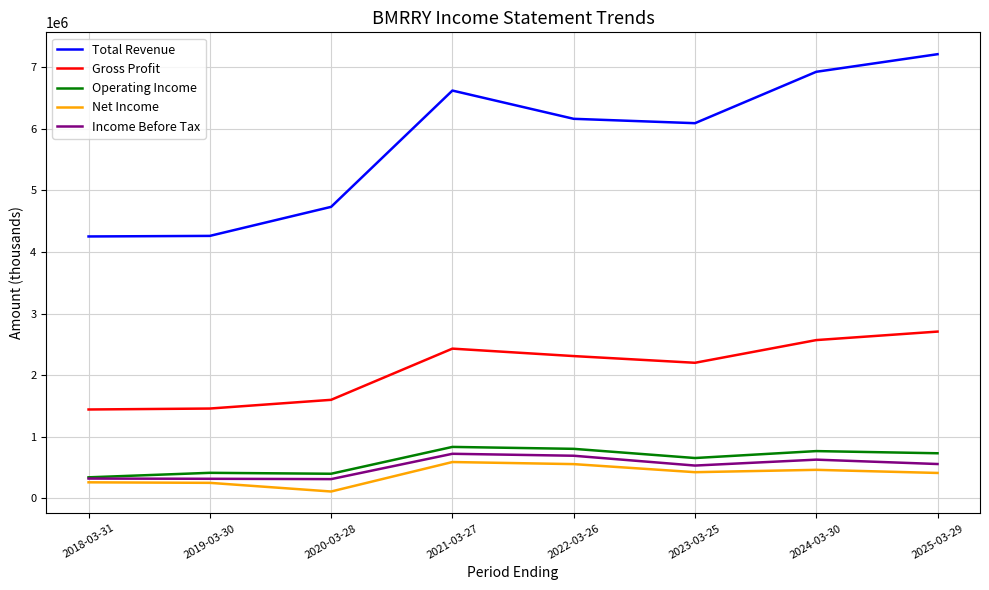

Between 2018-03-31 and 2023-03-25, which series saw the biggest shift?

Total Revenue